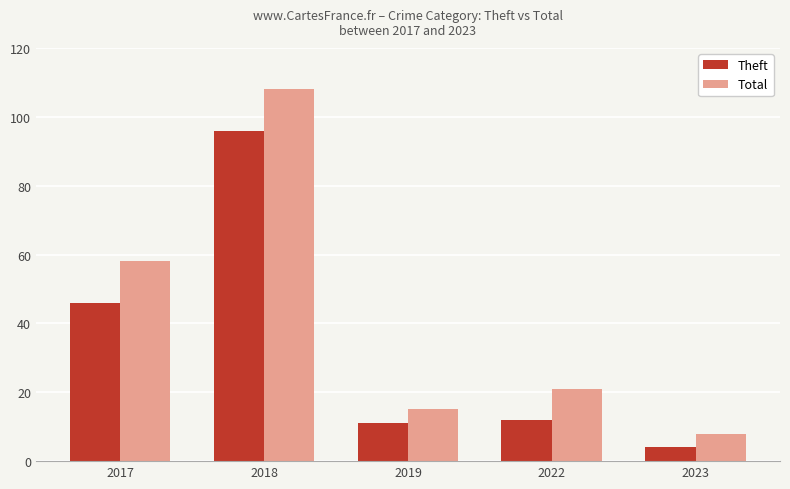

Reading right to left, transcribe all the data shown in this chart.

Theft: 2023=4	2022=12	2019=11	2018=96	2017=46
Total: 2023=8	2022=21	2019=15	2018=108	2017=58